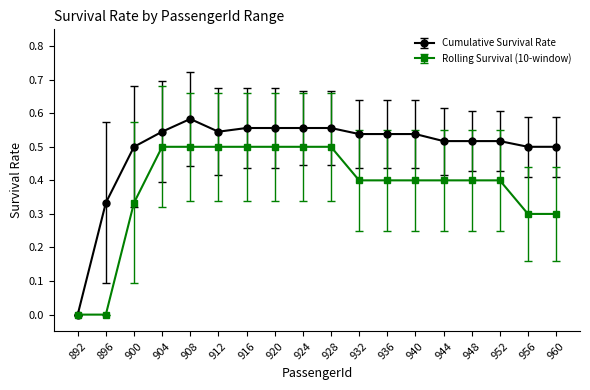

Where is the first local maximum for Cumulative Survival Rate?

908